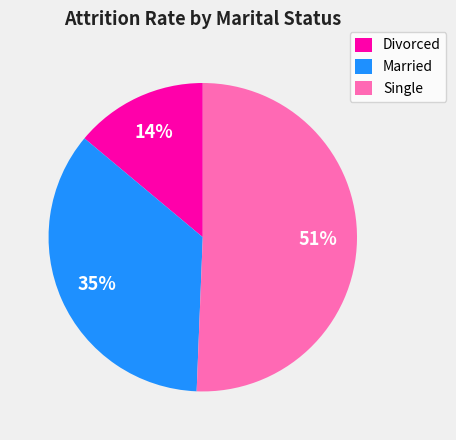

Count the number of slices in the pie.

3